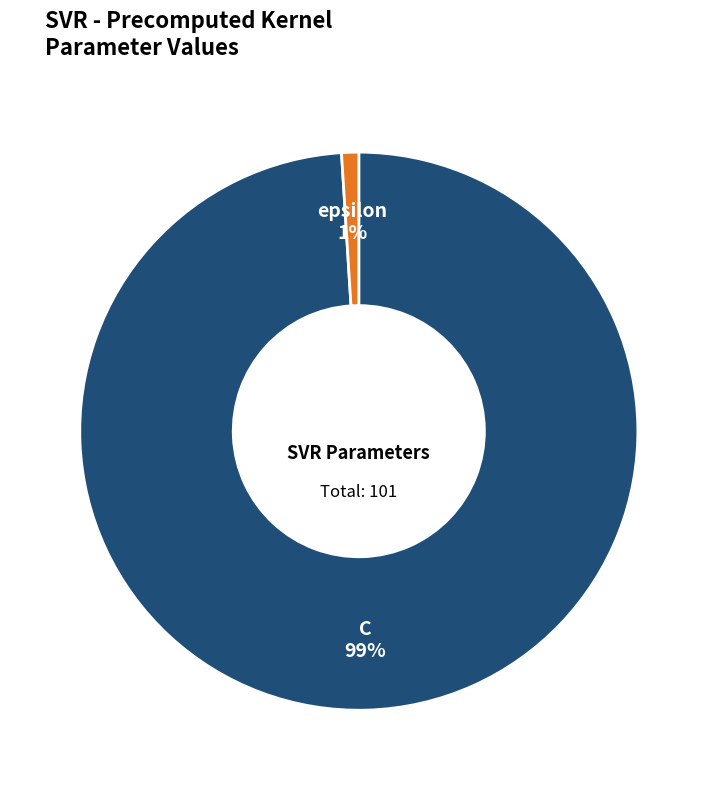

To the nearest percent, what percentage of the pie is C?

99%